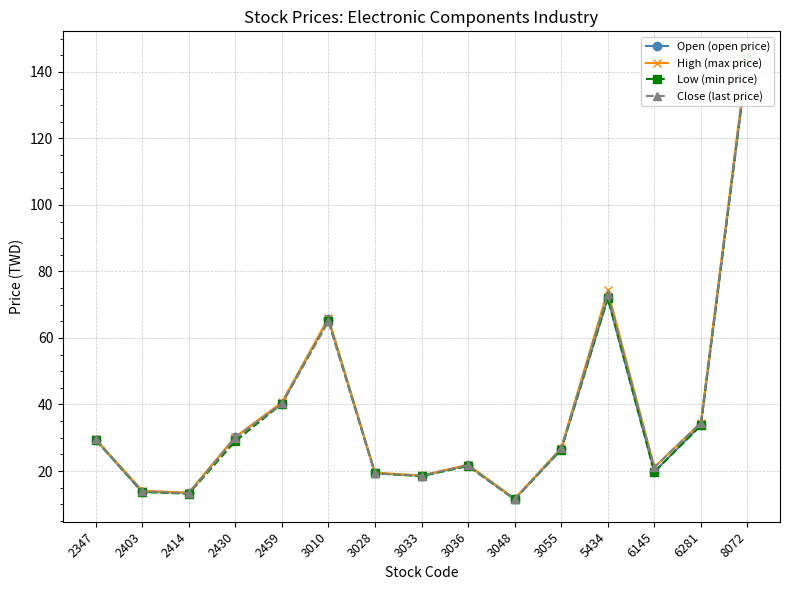

What is the value of the Close (last price) point at the 11th from the left?

26.9